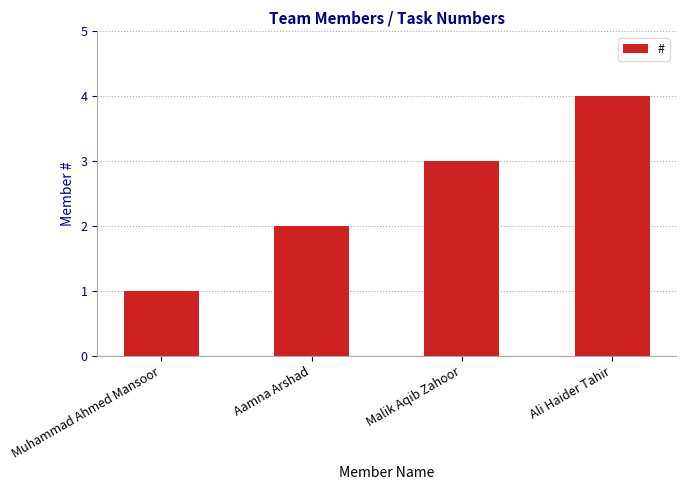

At which category does the chart reach its minimum across all series?

Muhammad Ahmed Mansoor